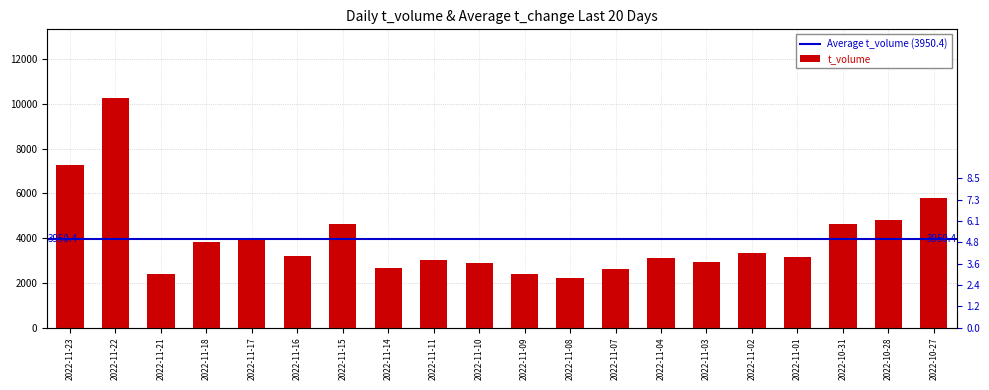

Reading right to left, what are all the values shown in this chart?

5786	4810	4625	3176	3319	2936	3116	2599	2225	2377	2891	3019	2649	4615	3186	3913	3845	2383	10268	7270